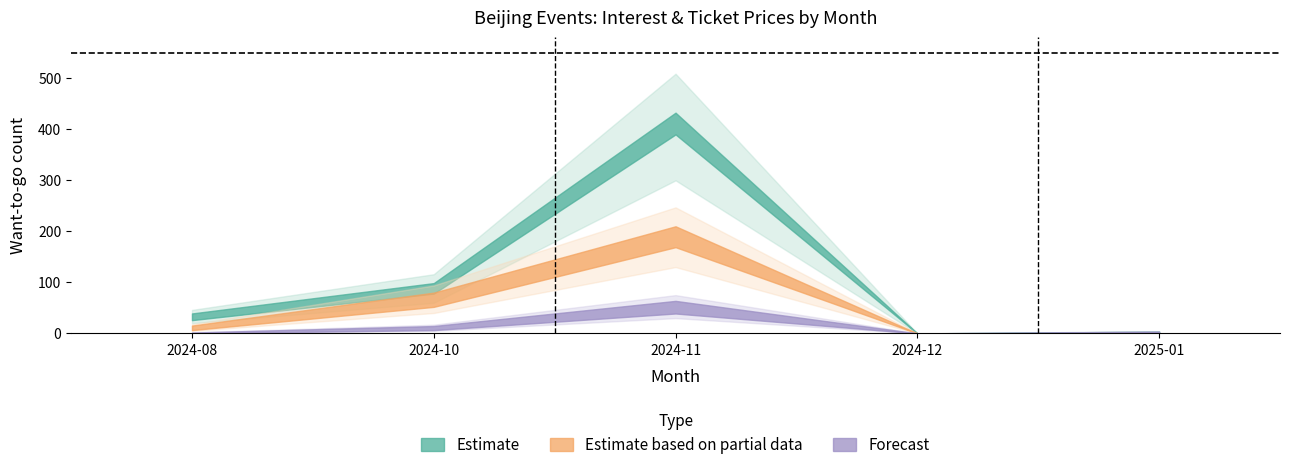

What is the sum of all Estimate values?

675